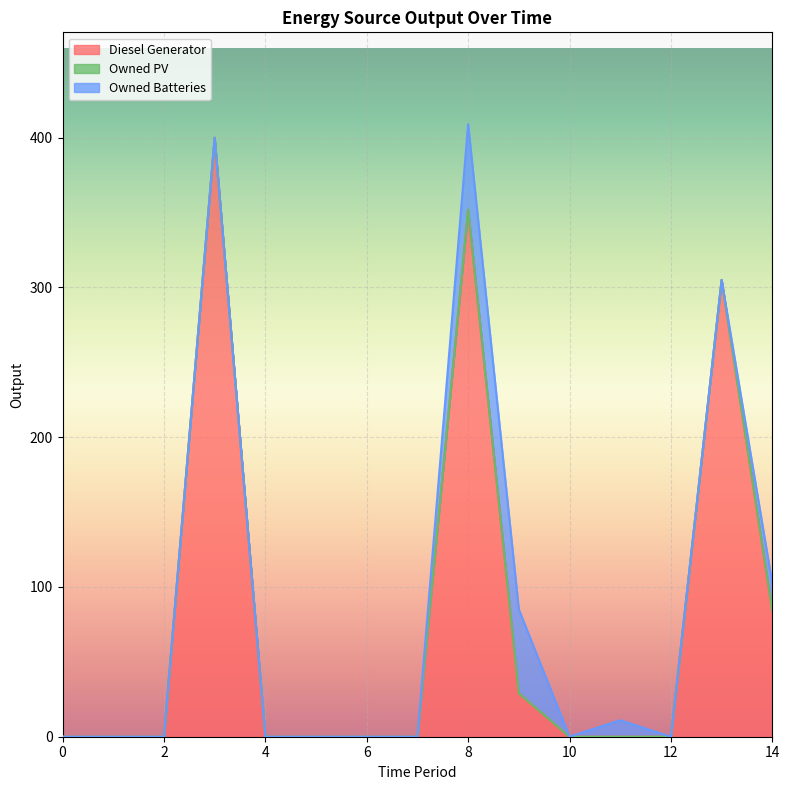

Which has a higher value, 5 or 7?

5